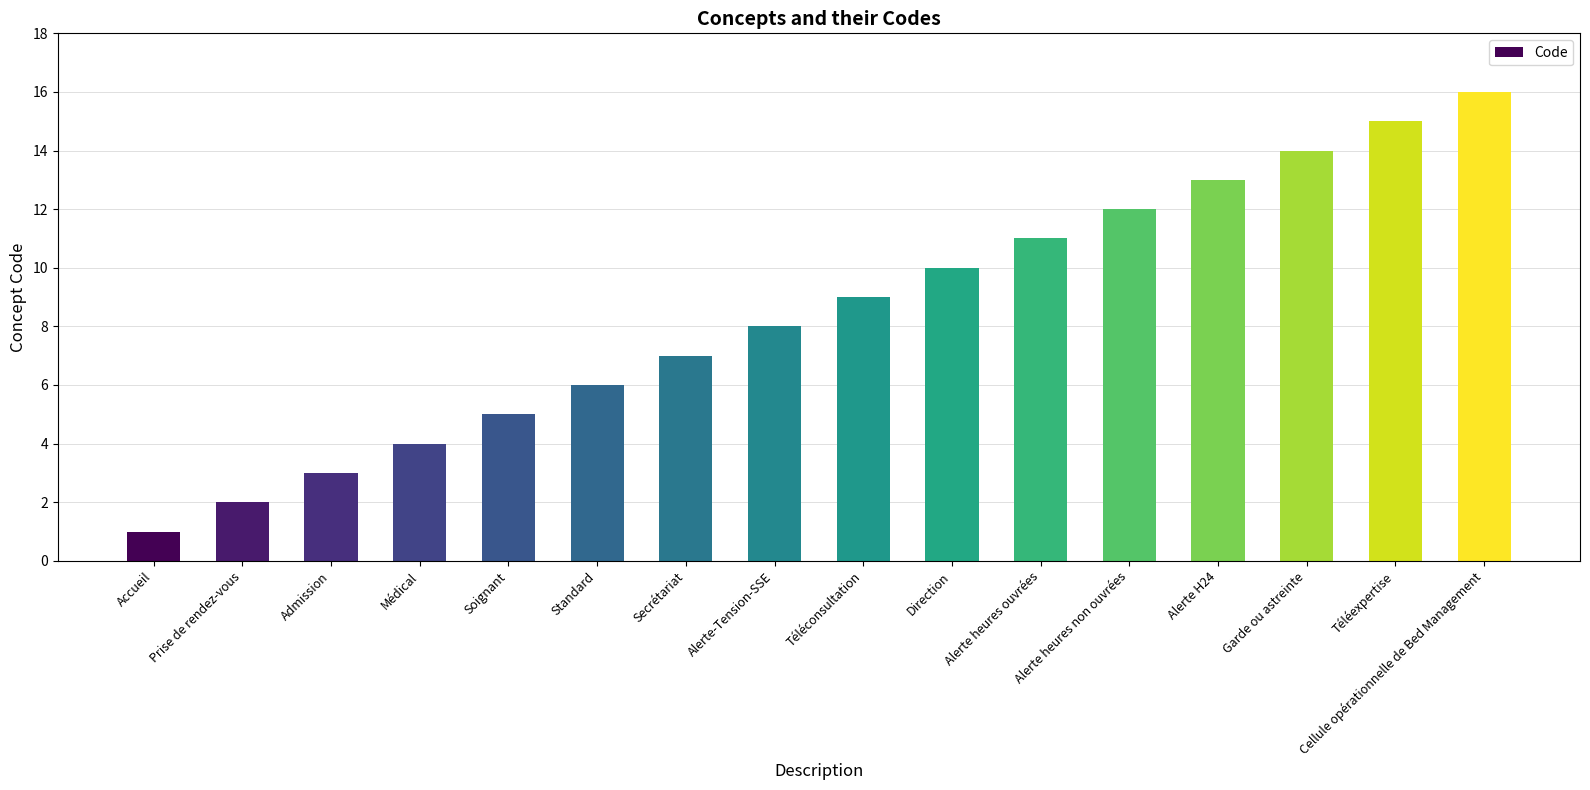

The value at Médical is 3. True or false?

False